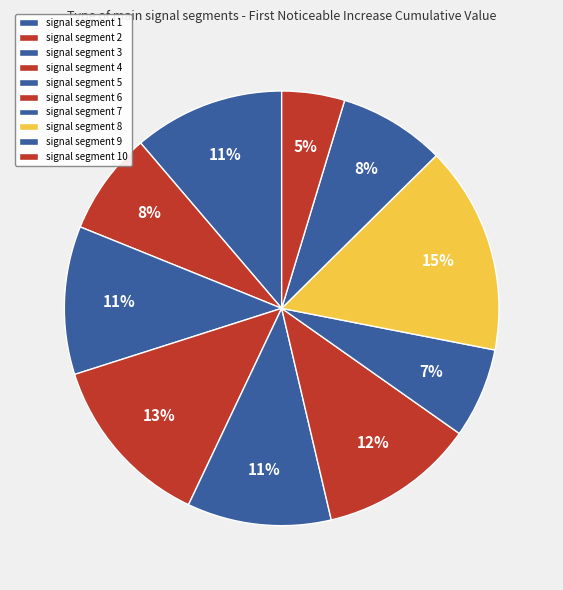

How many segments does this pie chart have?

10